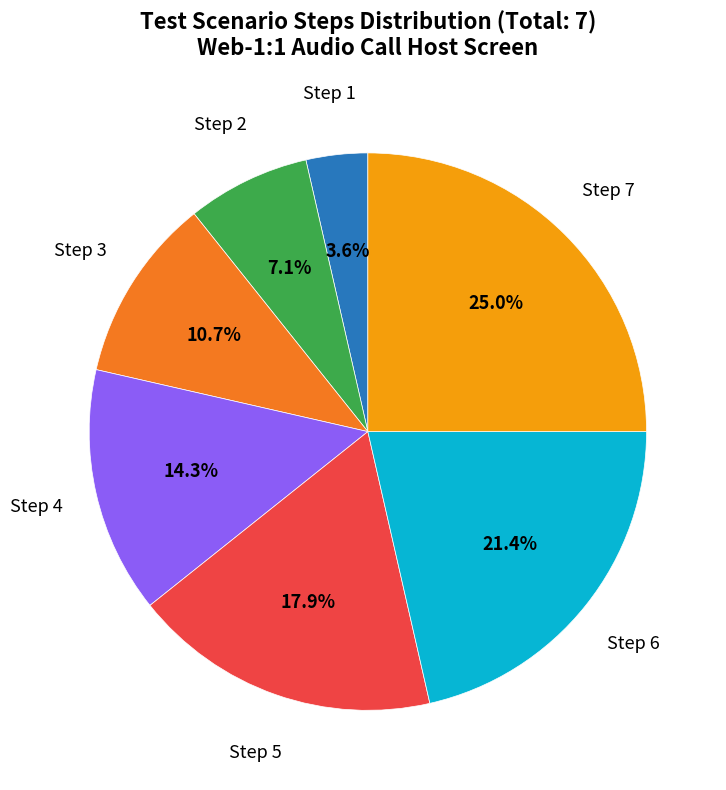

Is there any slice that represents more than half of the pie?

No